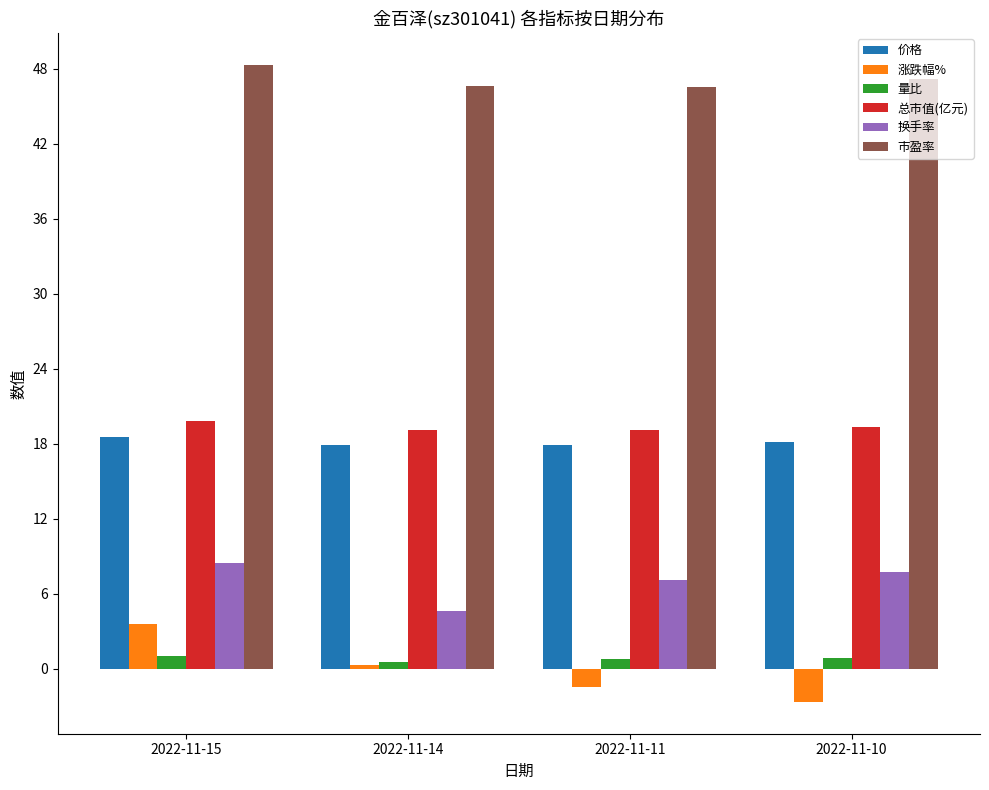

Between 2022-11-15 and 2022-11-10, which series saw the biggest shift?

涨跌幅%